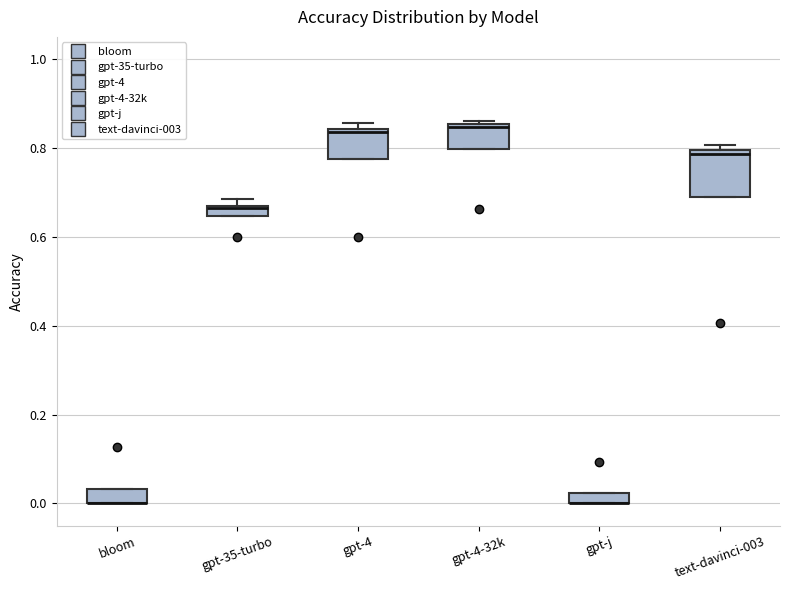

Comparing the boxes themselves (not the whiskers), which one is the tallest?

text-davinci-003